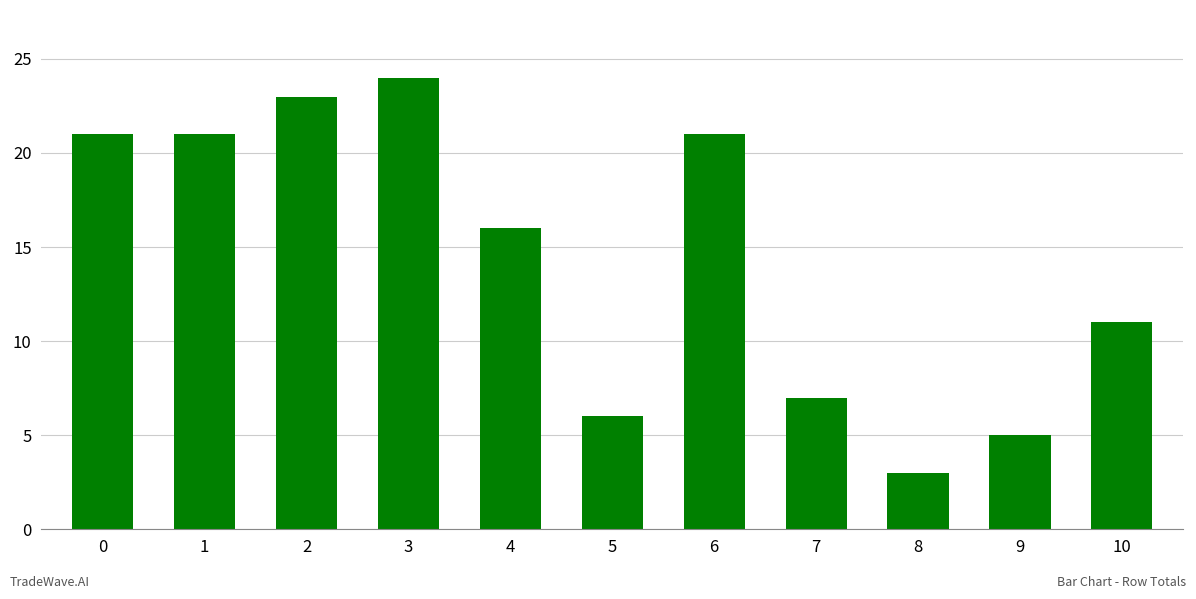

What is the value of the 9th bar from the left?

3